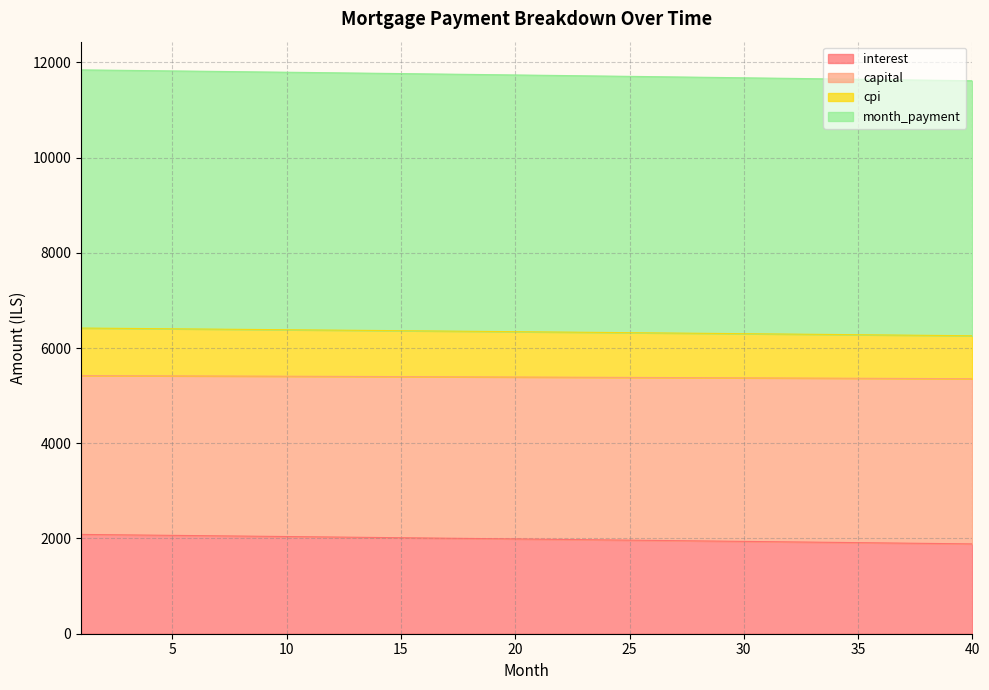

What is the maximum value for interest?

2085.4